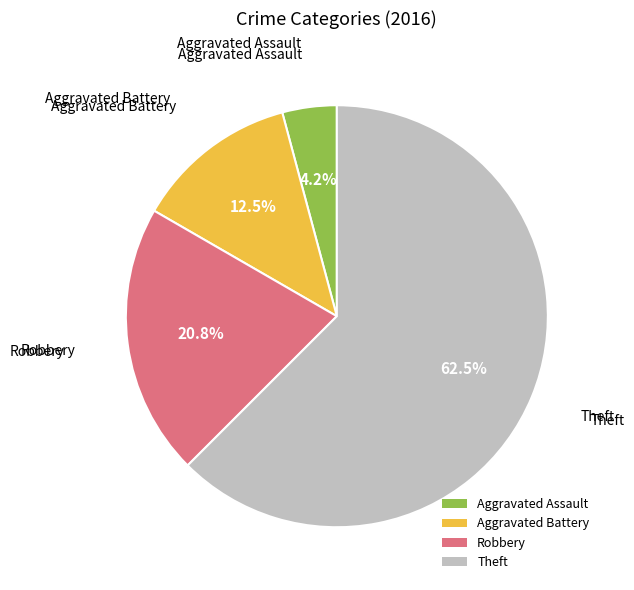

What is the majority slice?

Theft